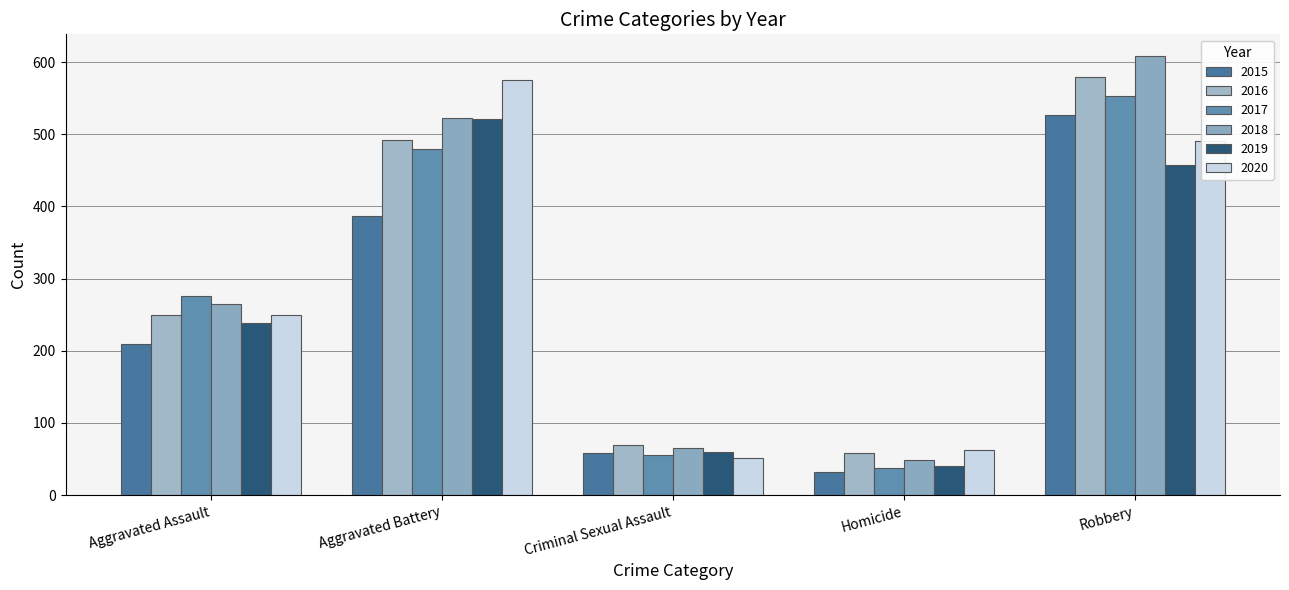

How many bars are there in each group?

6